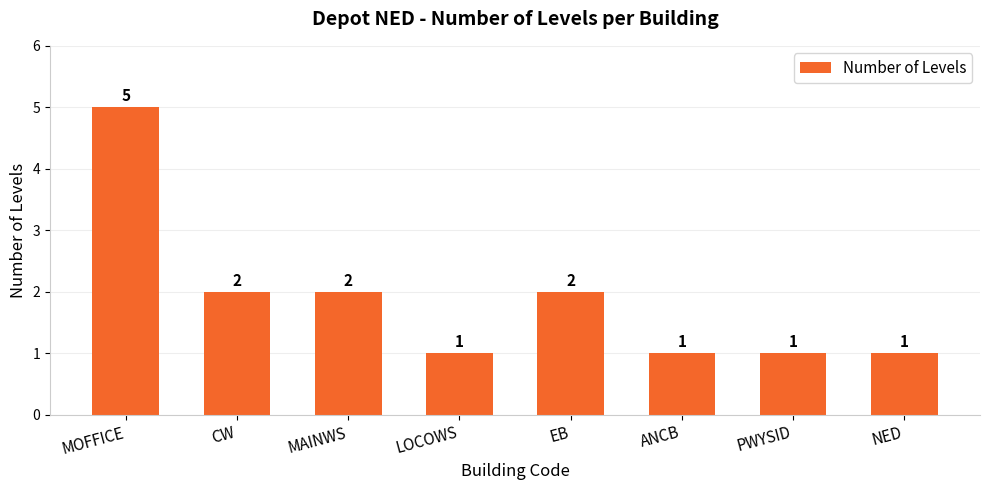

The value at EB is 2. True or false?

True